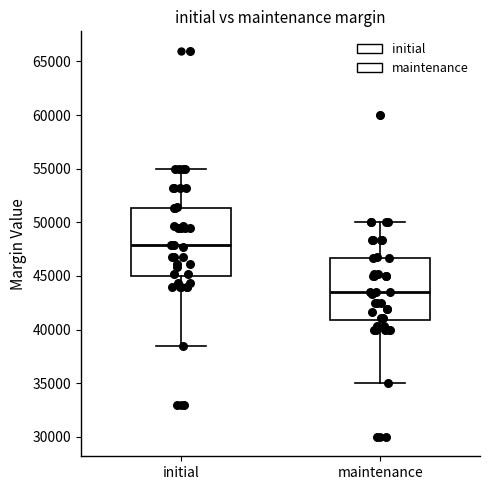

Where does the median line of the box for initial sit on the y-axis? The values are not printed on the chart, so give them approximately, as read against the axis.

48000